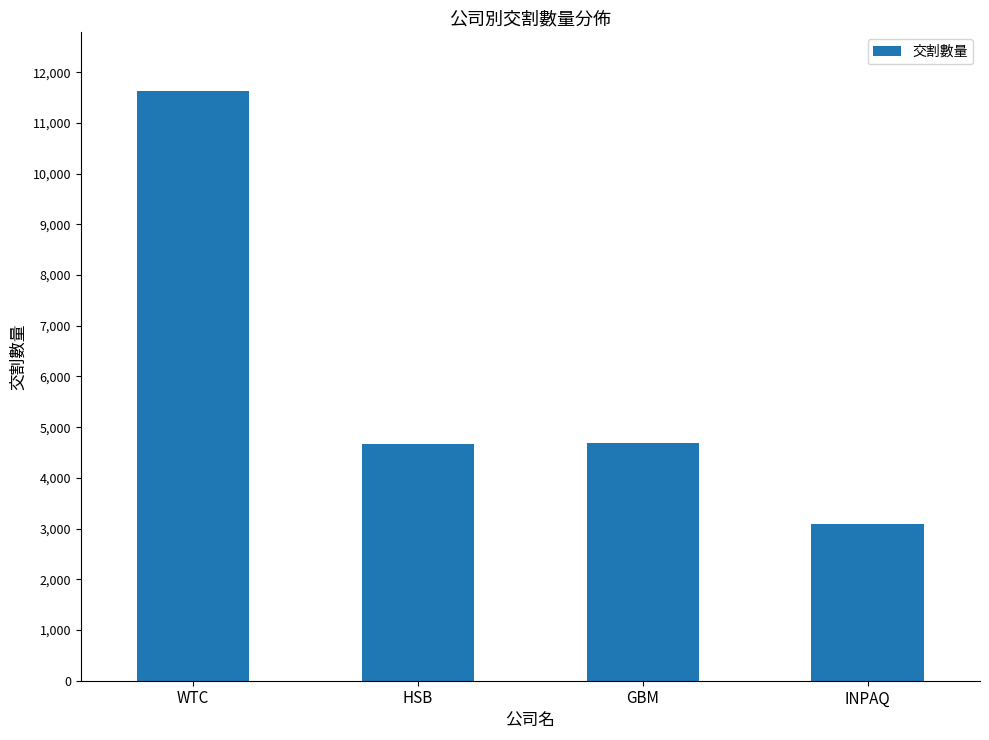

Is it true that the value at GBM is 4680.9?

True